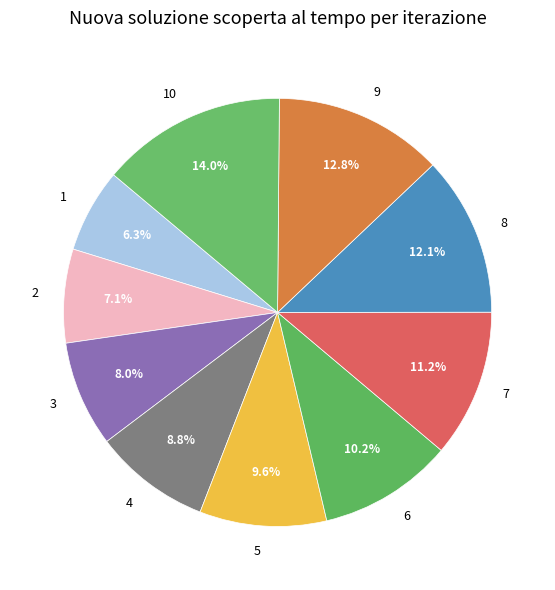

Do 10 and 1 together represent more than half of the pie?

No